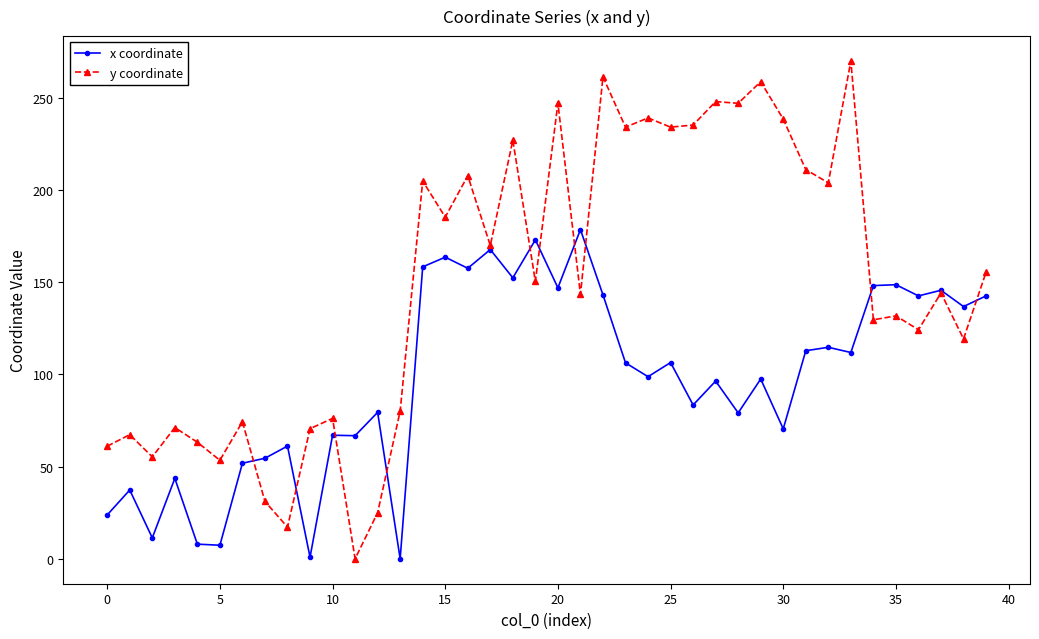

Which series has the widest spread of values?

y coordinate